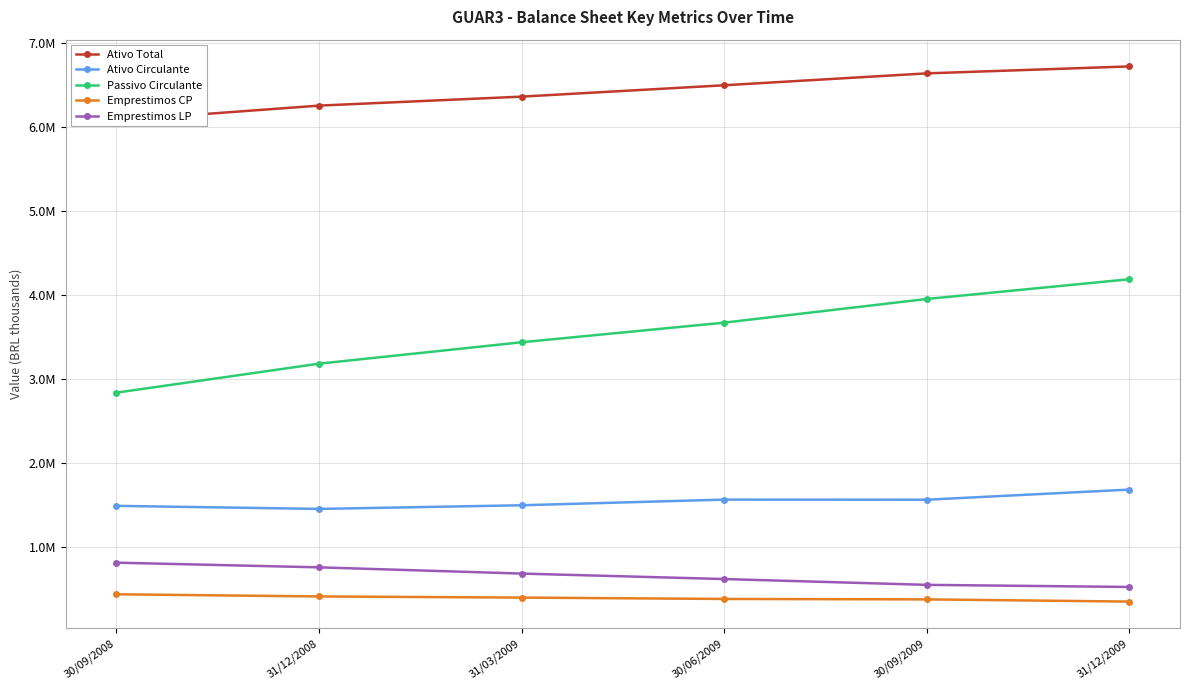

At 31/12/2008, list the series in order from smallest to largest.

Emprestimos CP, Emprestimos LP, Ativo Circulante, Passivo Circulante, Ativo Total